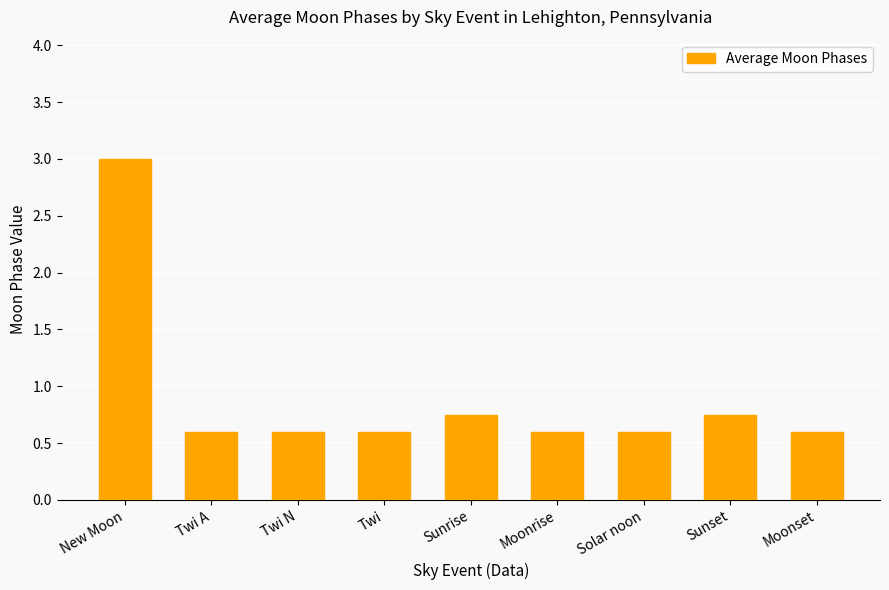

Is it true that the value at Twi N is 0.9?

False